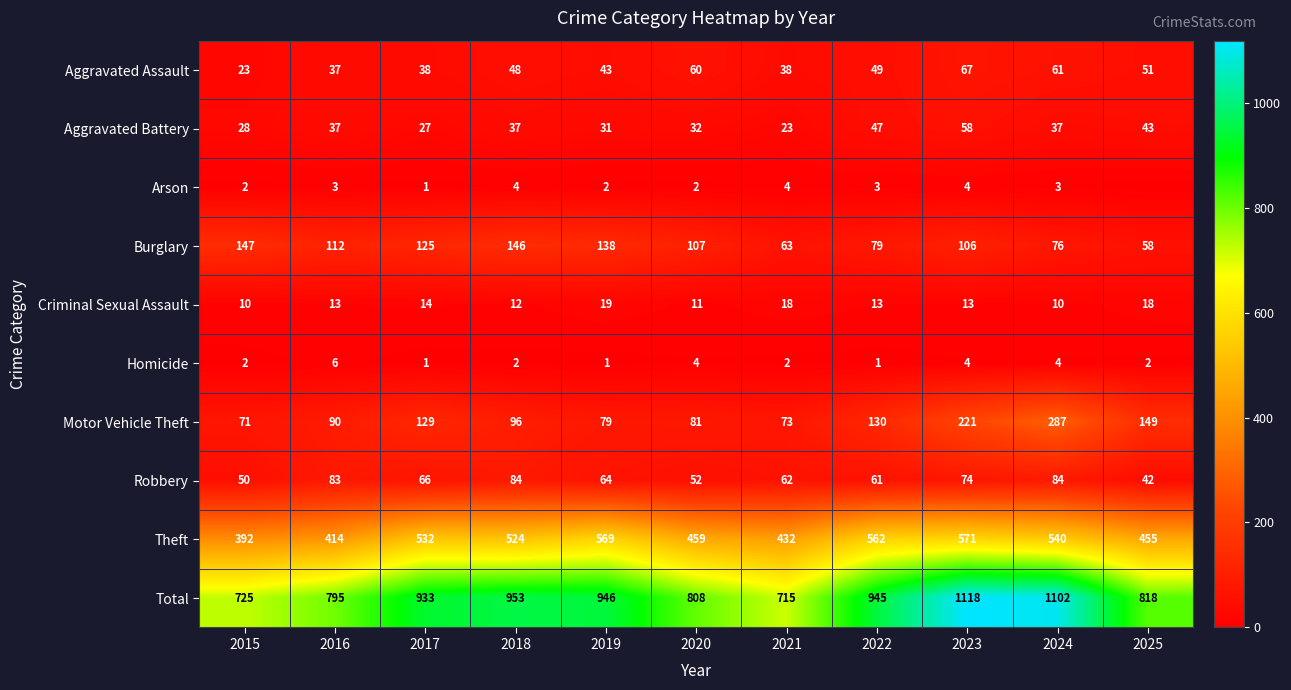

Rank the series at 2019 from highest to lowest value.

Total, Theft, Burglary, Motor Vehicle Theft, Robbery, Aggravated Assault, Aggravated Battery, Criminal Sexual Assault, Arson, Homicide